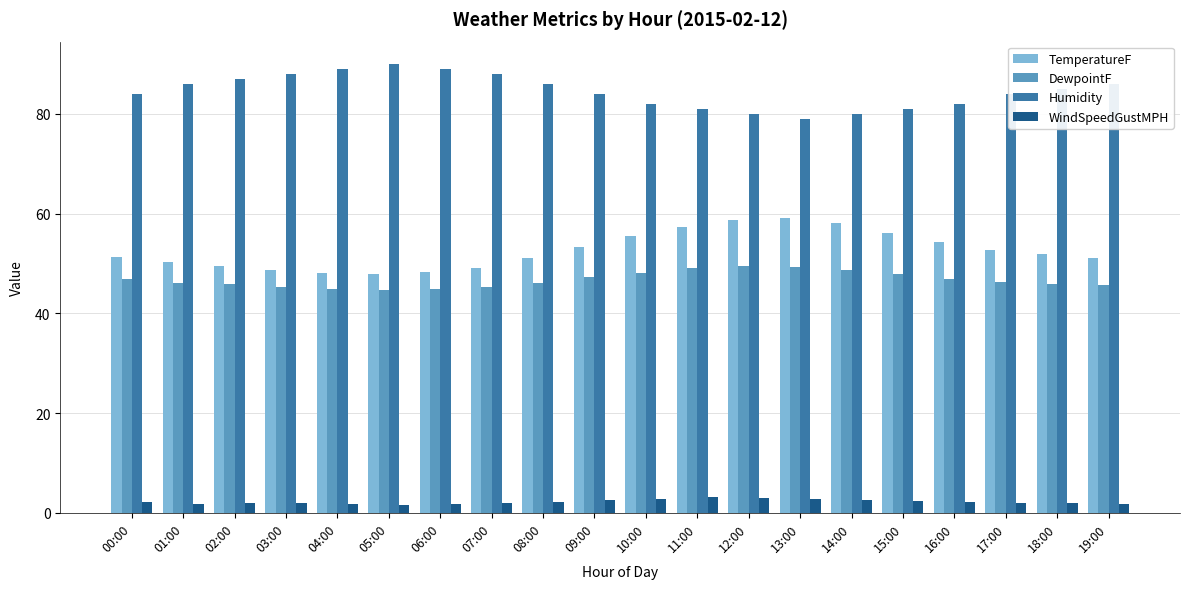

What is the sum of all DewpointF values?

933.8